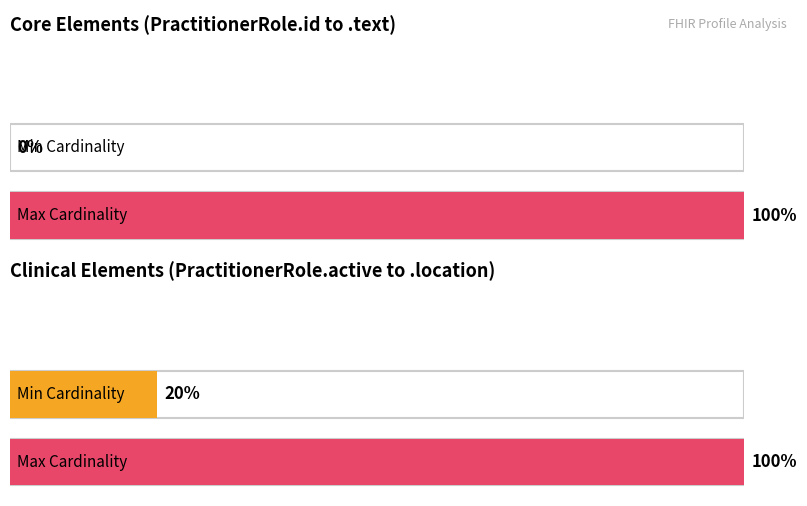

Between PractitionerRole.text and PractitionerRole.active, which series saw the biggest shift?

Min Cardinality